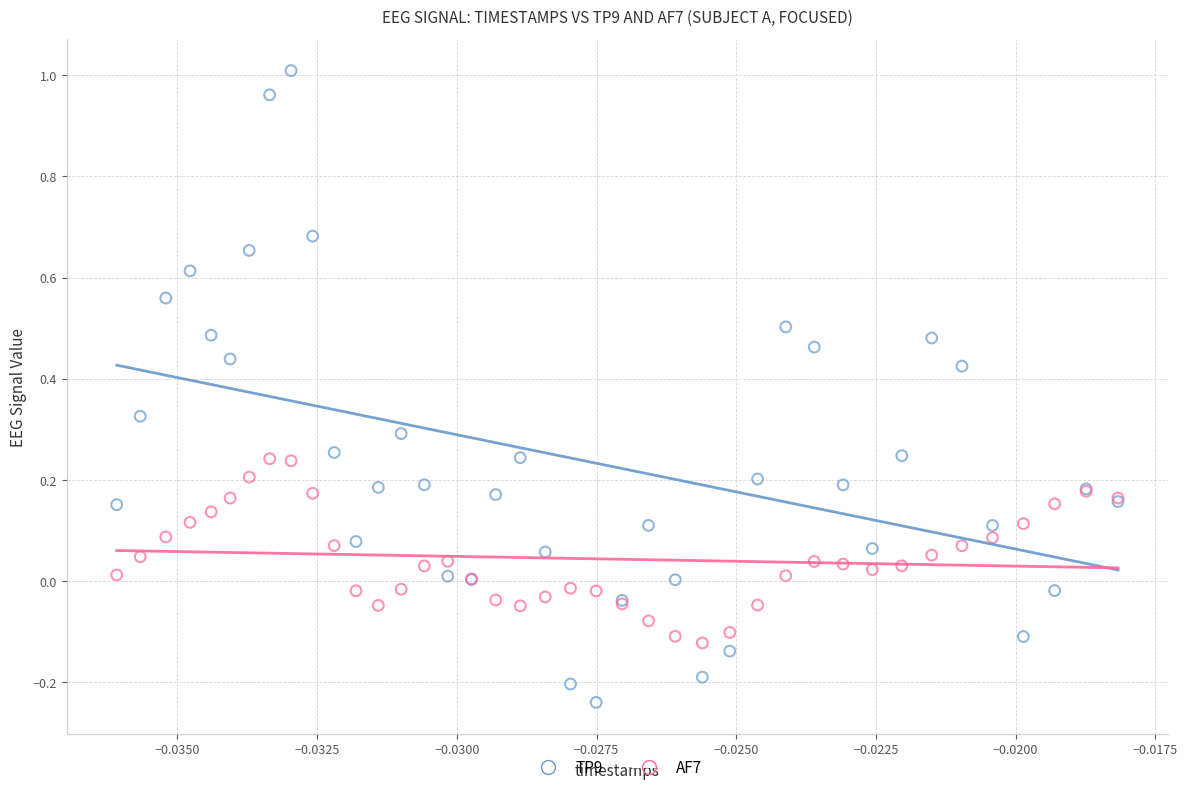

Which series has the widest spread of Y values?

TP9